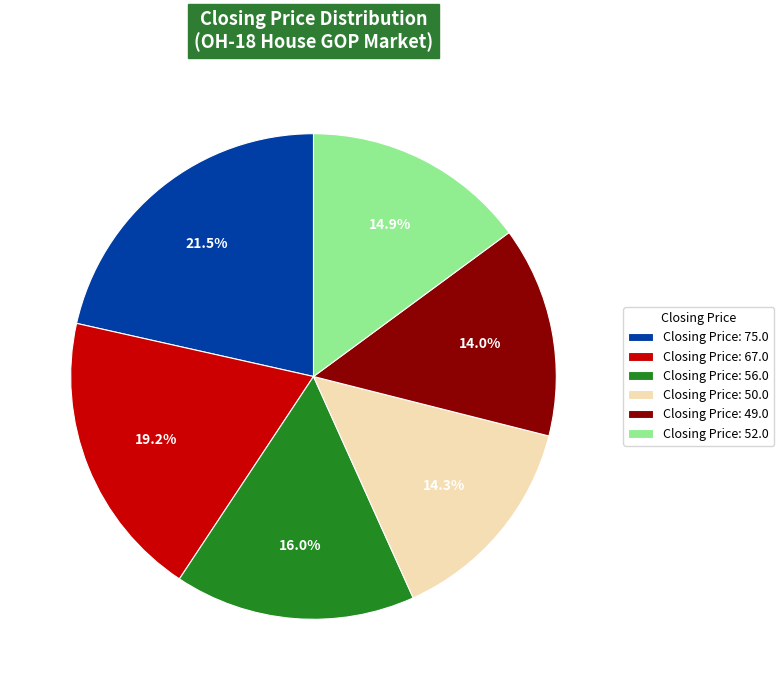

Is there a majority slice in this chart?

No